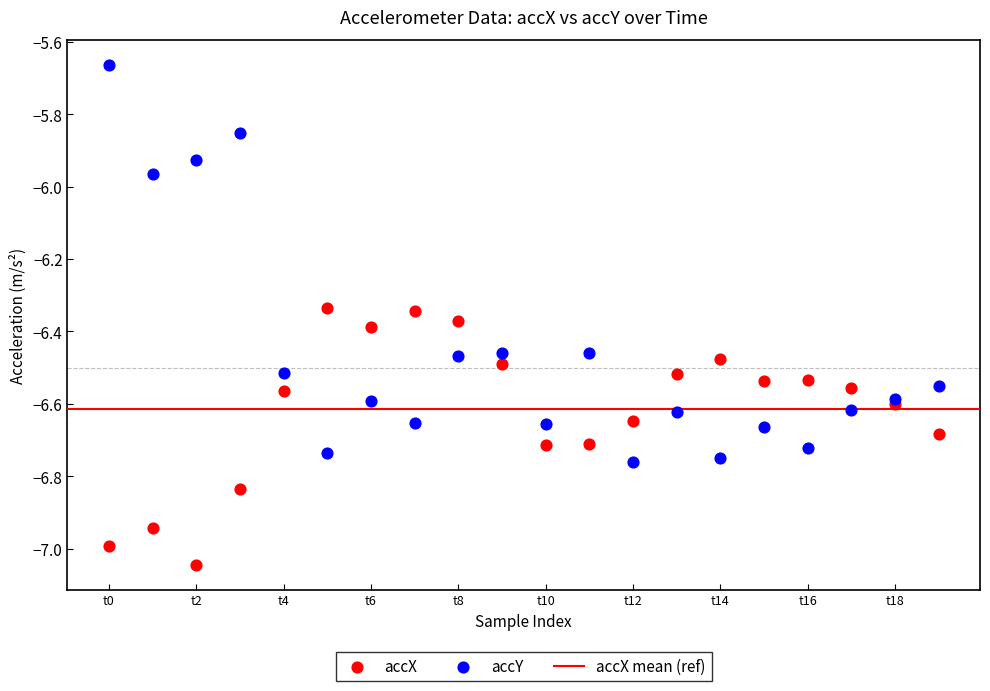

Which series reaches the maximum Y coordinate?

accY